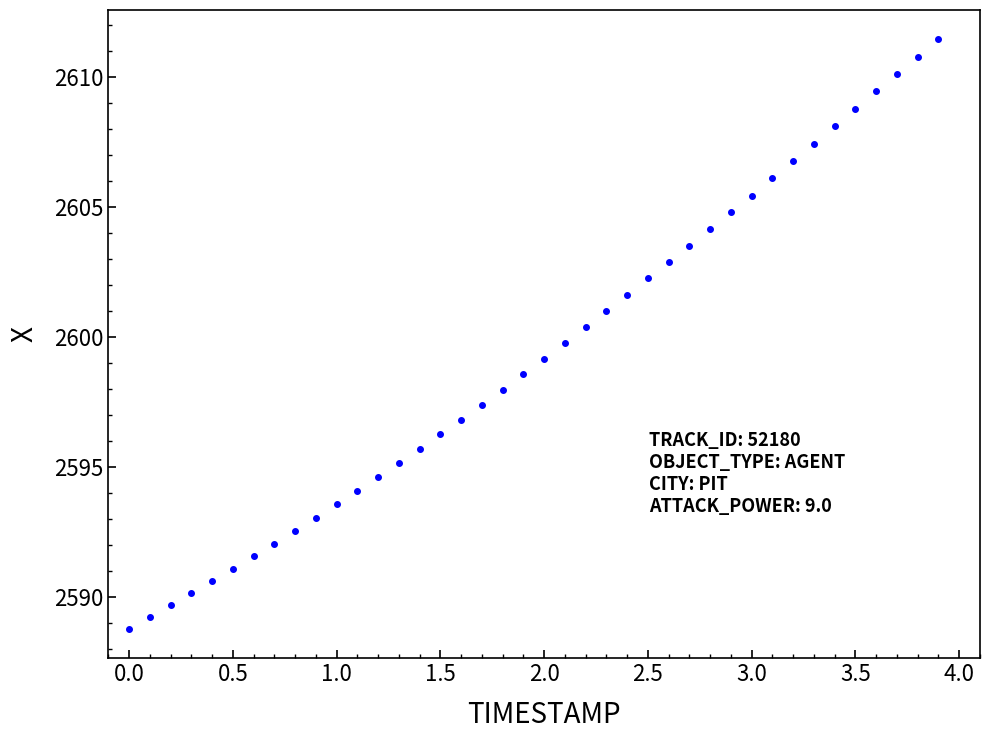

What is the range of X values (max minus min)?

3.9